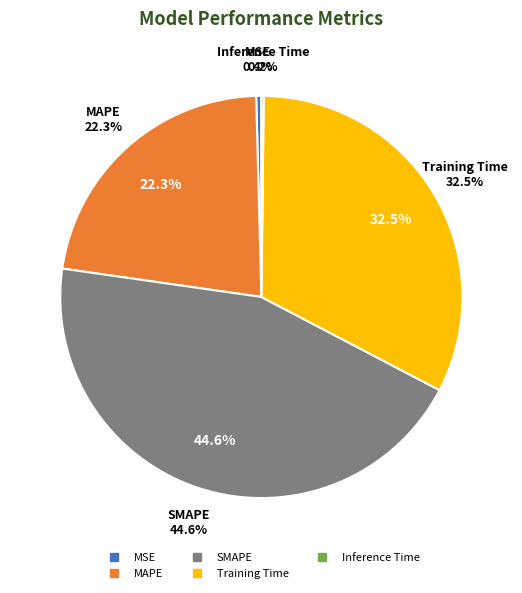

Does MSE represent more than half of the total?

No